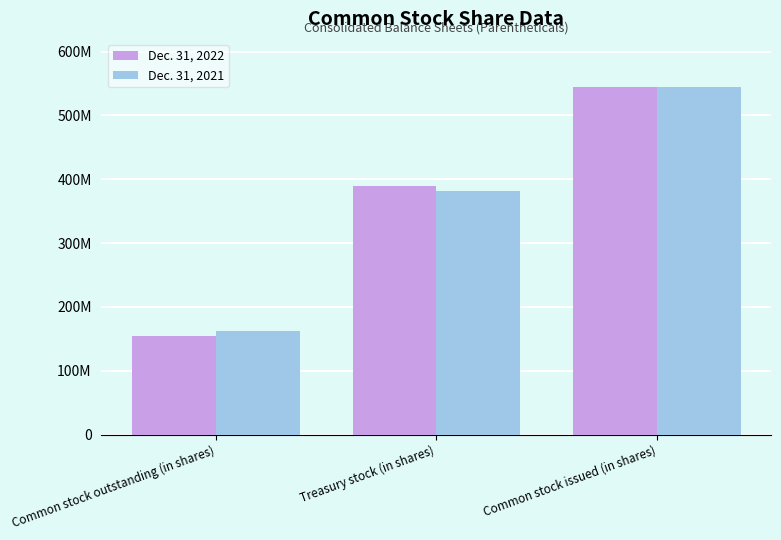

Does the chart contain any negative values?

No